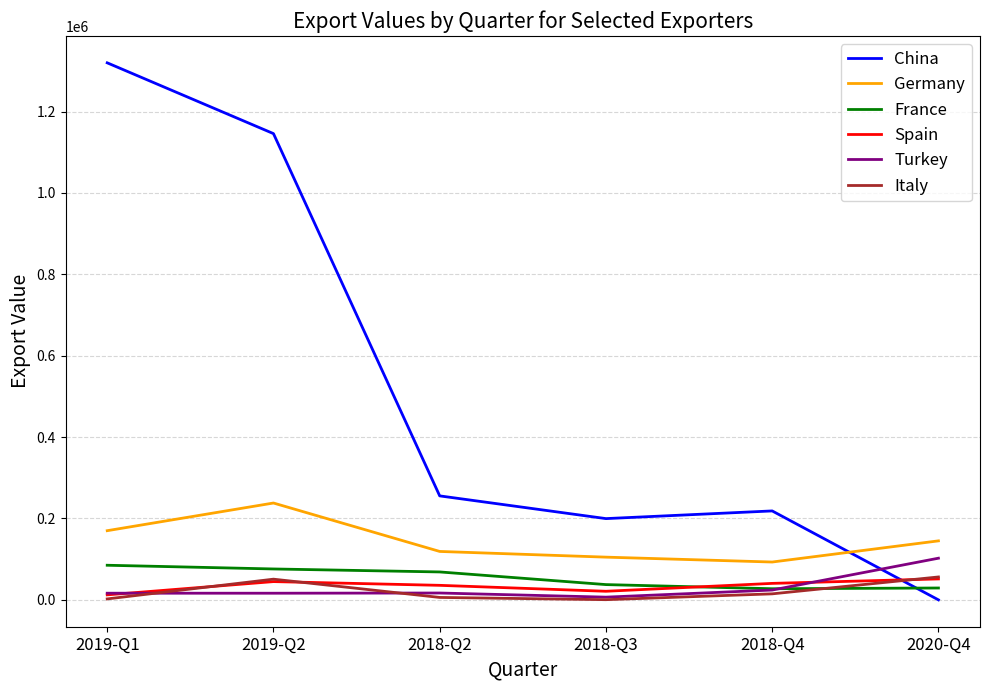

The value of Germany at 2020-Q4 is 145000. True or false?

True